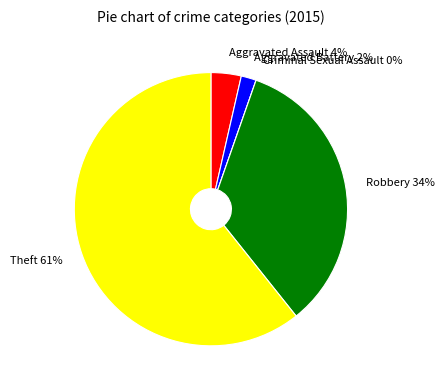

To the nearest percent, what is the difference between the largest and smallest slice percentages?

61%